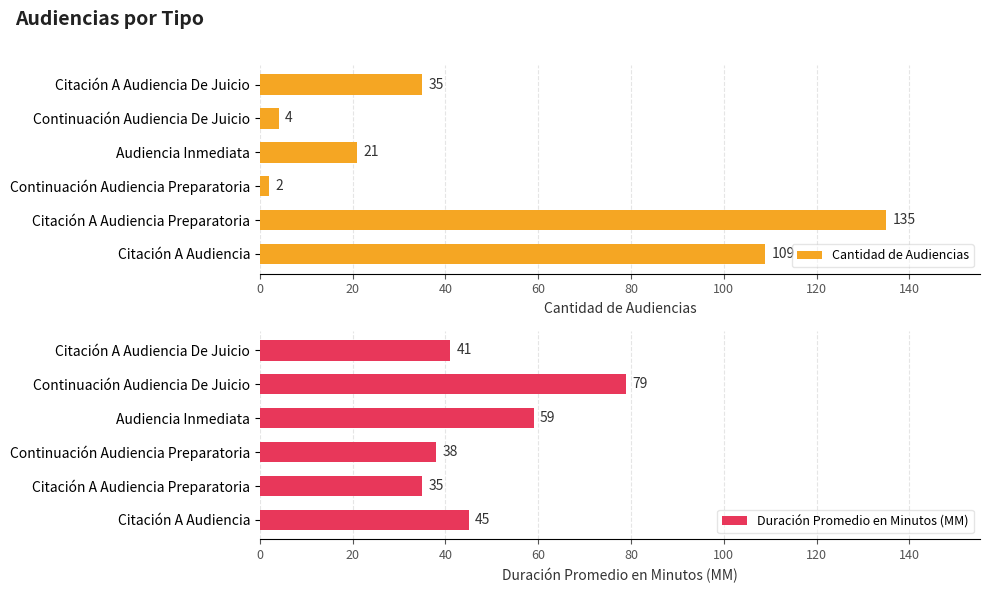

Which series has the widest spread of values?

Cantidad de Audiencias